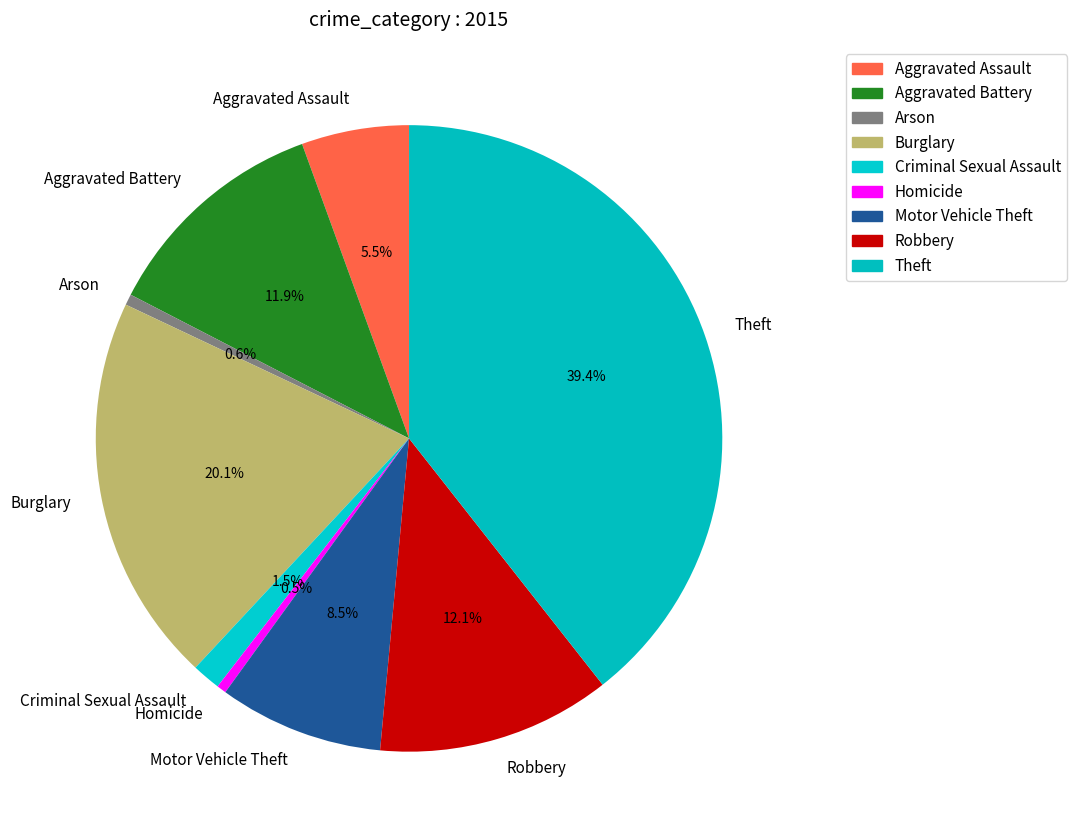

Is it true that Criminal Sexual Assault is 11% of the pie?

False